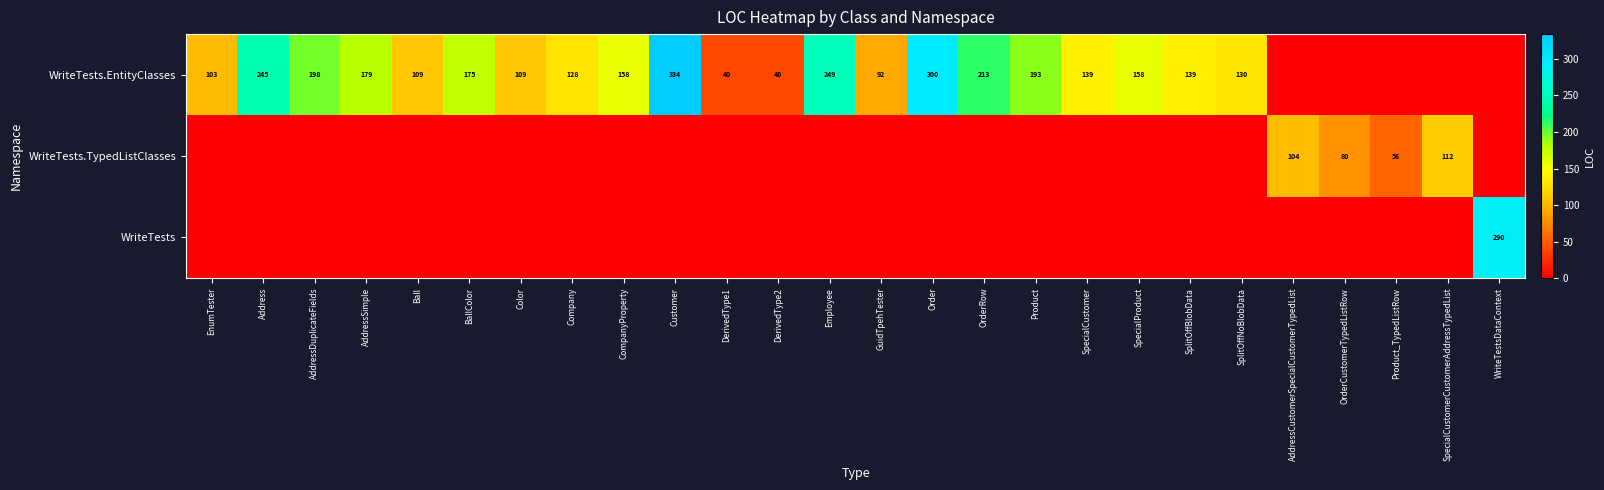

The value of WriteTests.TypedListClasses at Product_TypedListRow is 56. True or false?

True